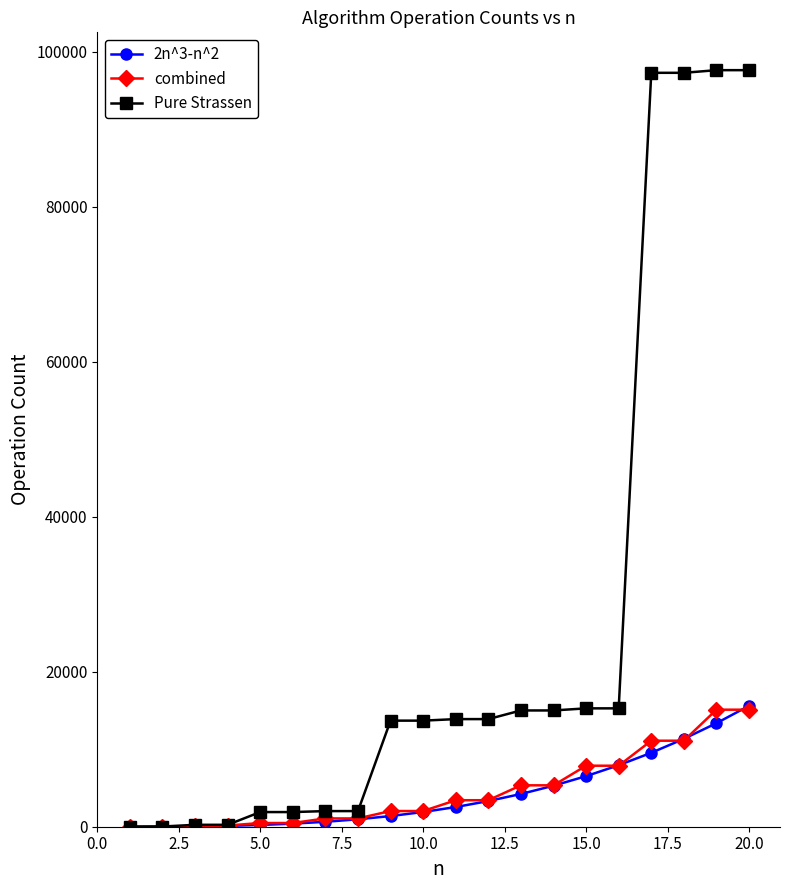

Which series has the largest range (max minus min)?

Pure Strassen